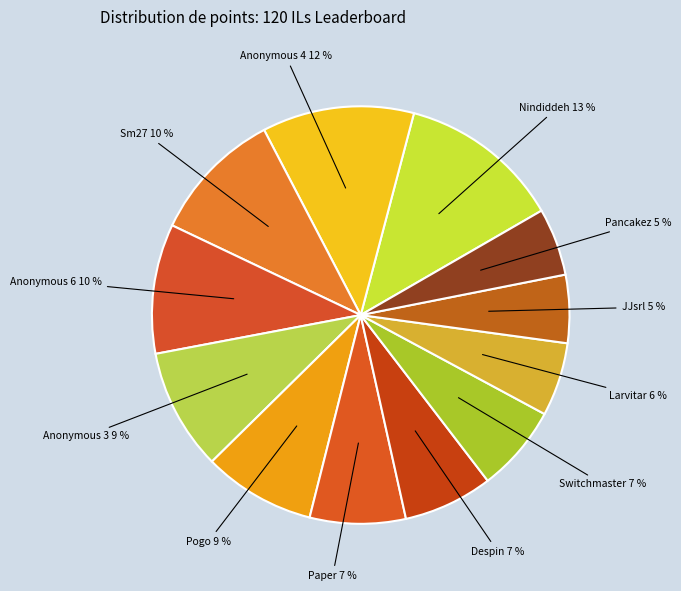

Which category has the biggest portion of the pie?

Nindiddeh